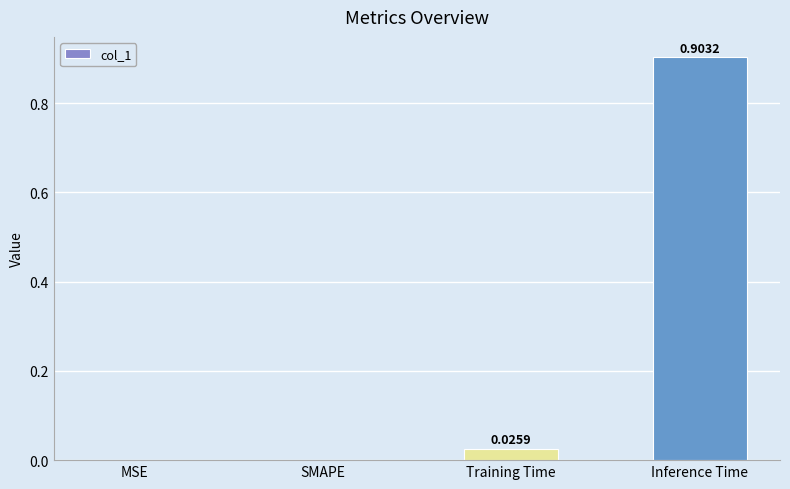

What is the change in value from SMAPE to Inference Time?

+0.9